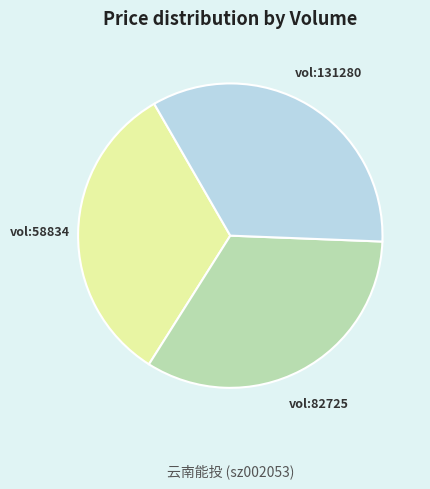

Count the number of slices in the pie.

3